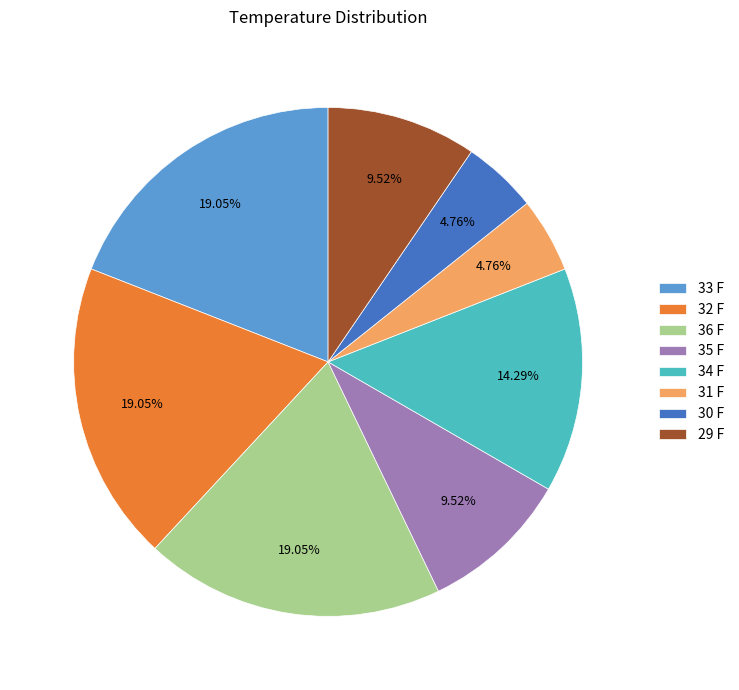

To the nearest percent, what is the difference between the largest and smallest slice percentages?

14%